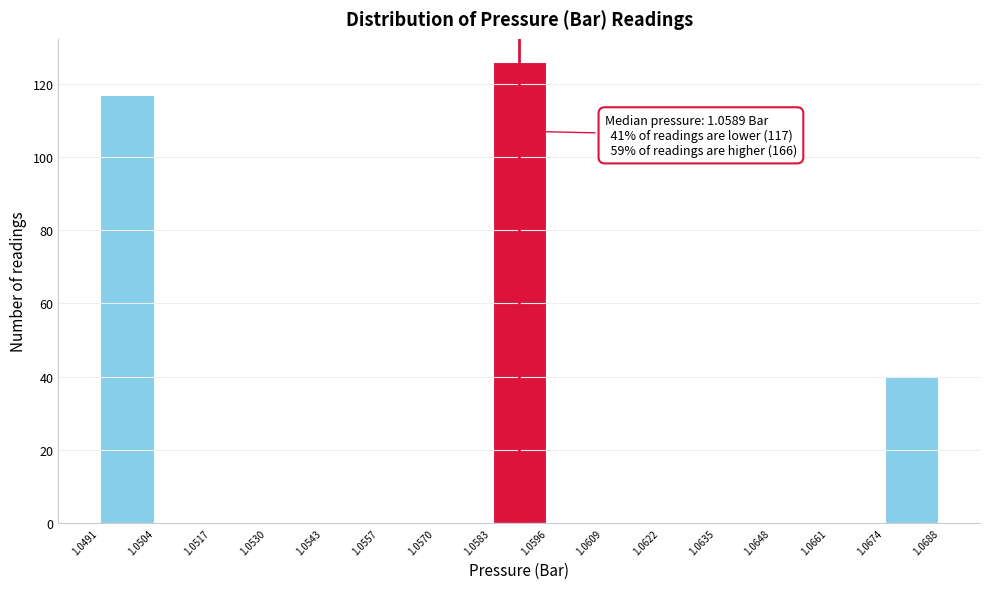

Which range on the x-axis has the tallest bar?

1.0583 to 1.0596